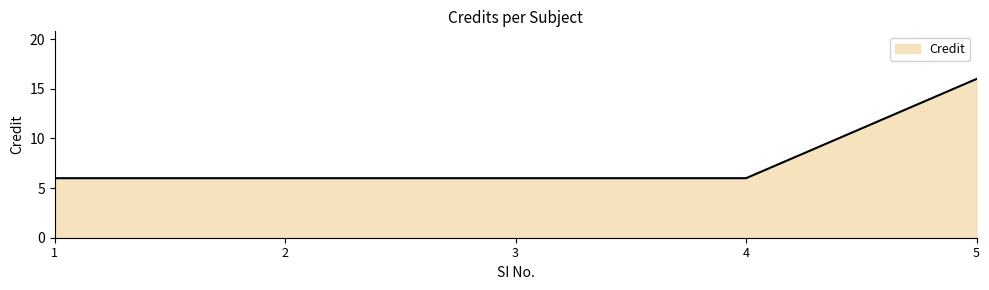

True or false: the data has more than 2 interior local peaks.

False